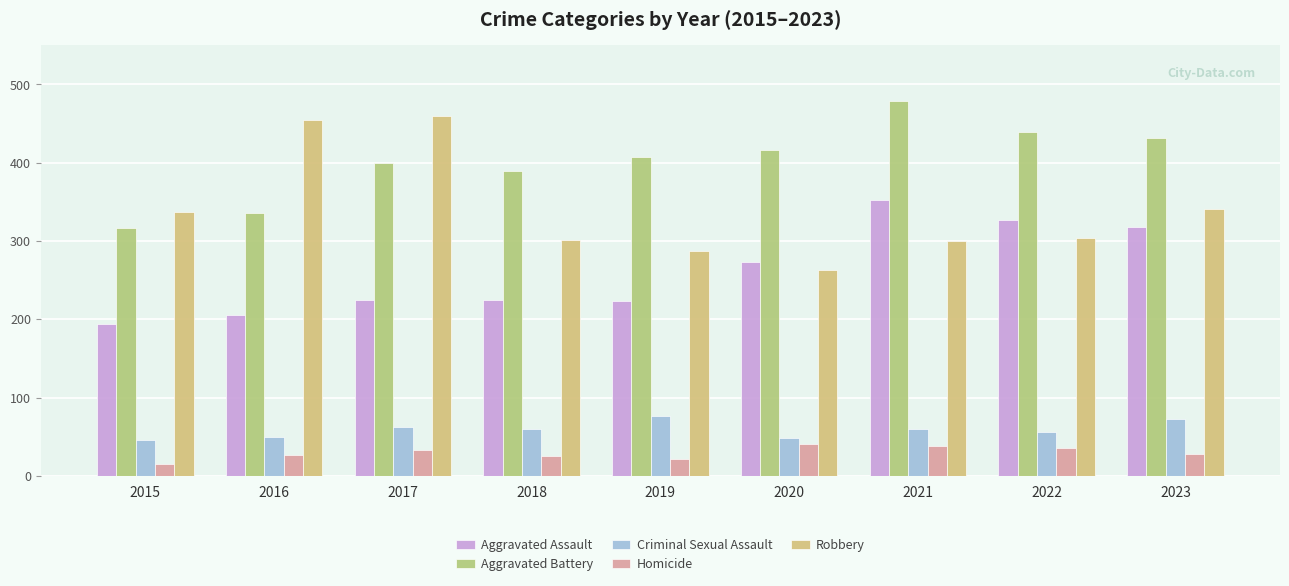

How many bars are there in each group?

5